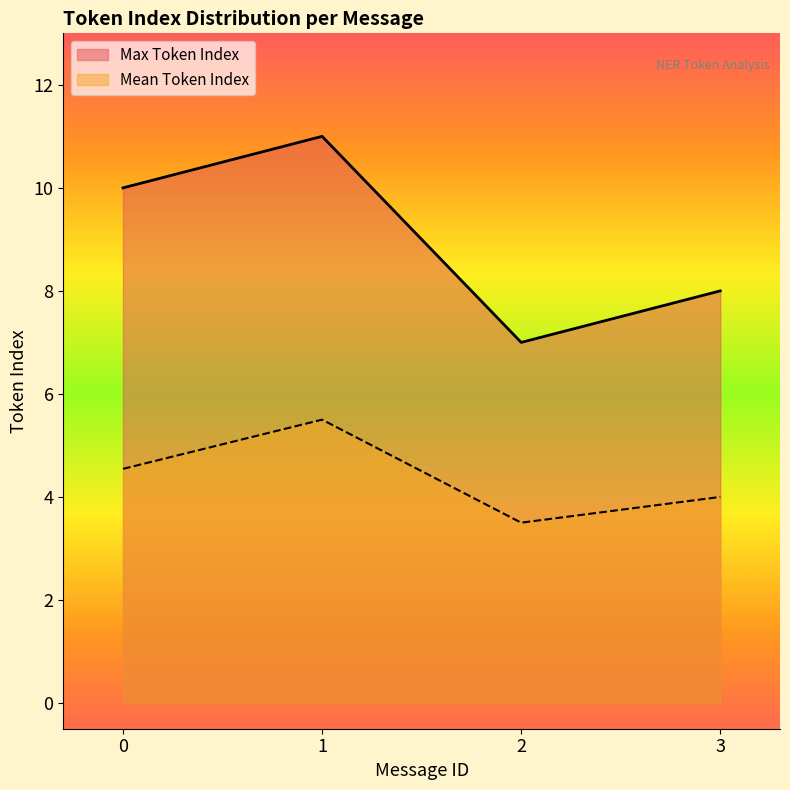

Where is Mean Token Index nearest to the value 4?

3